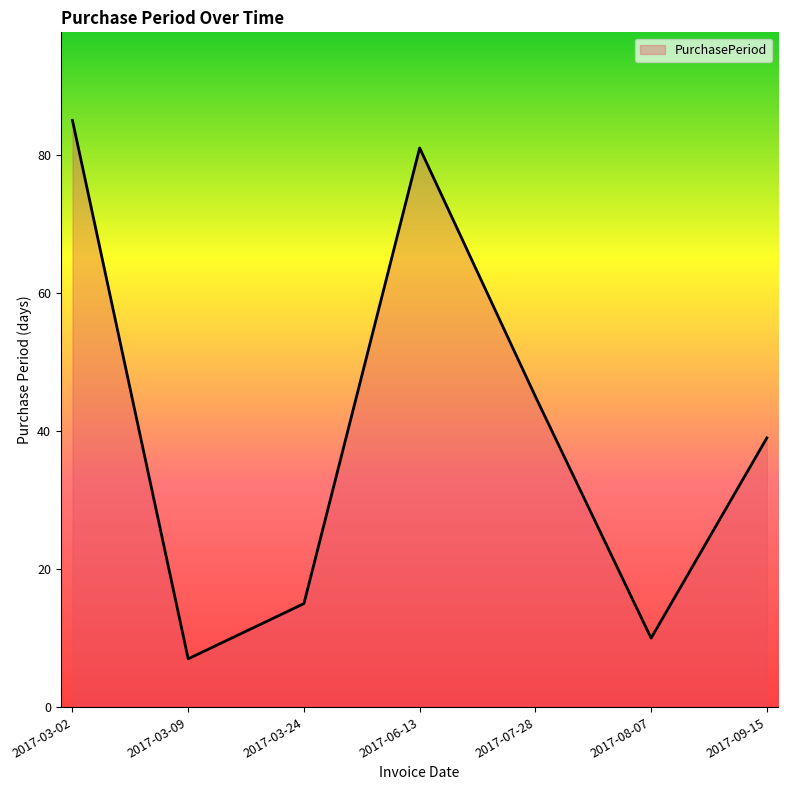

Is it true that the value at 2017-06-13 is 129?

False